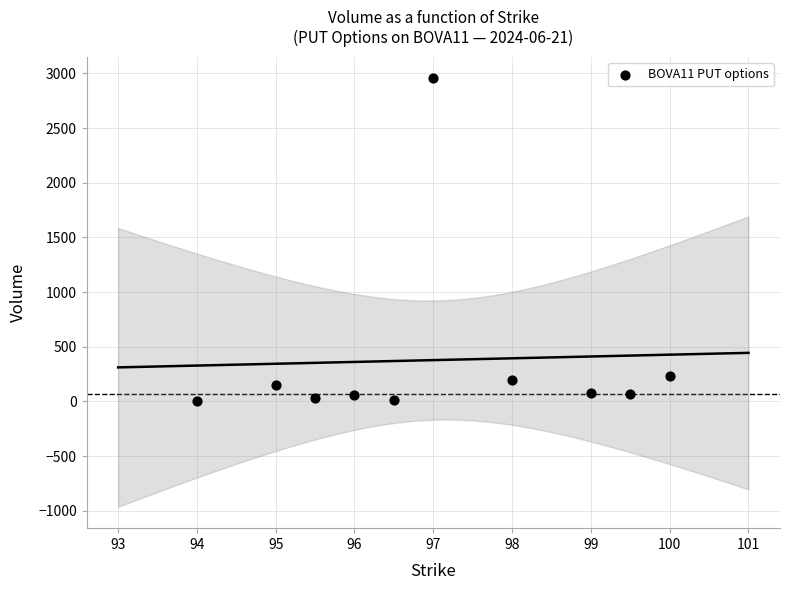

What is the range of X values (max minus min)?

6.0